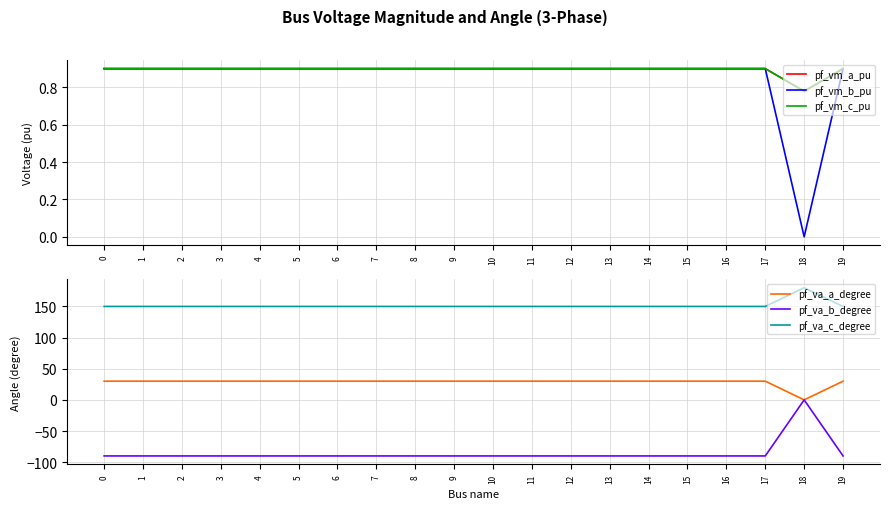

At which label is pf_vm_a_pu closest to 0?

18